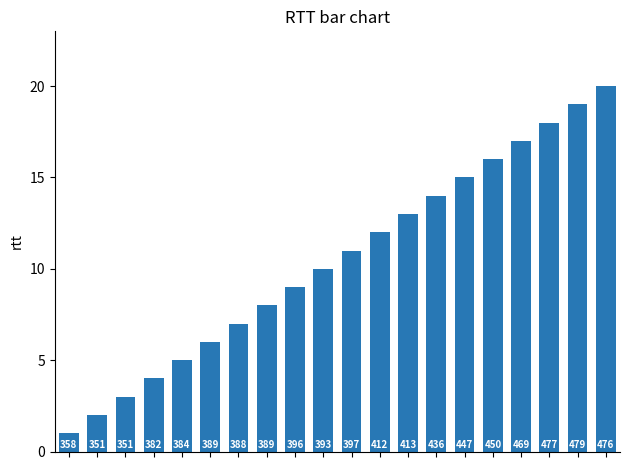

Does the chart contain any negative values?

No